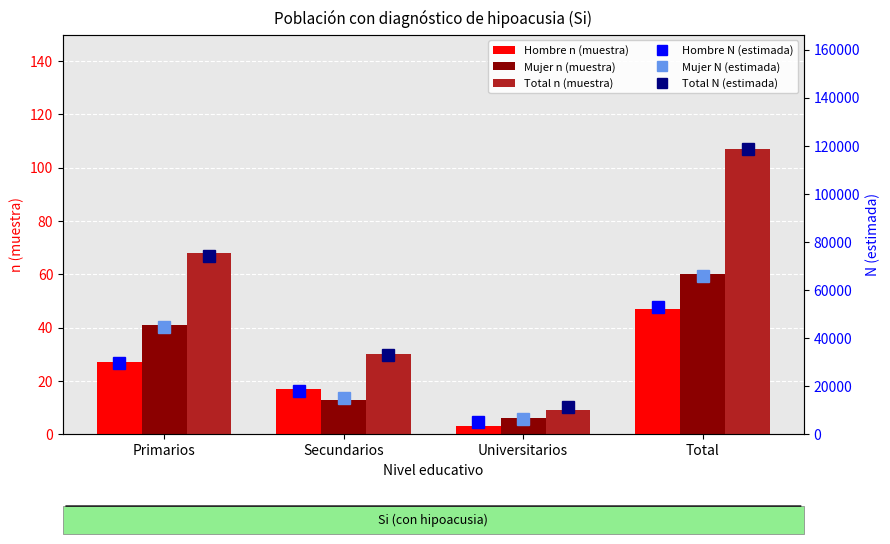

At which label does Hombre n (muestra) reach its peak?

Total